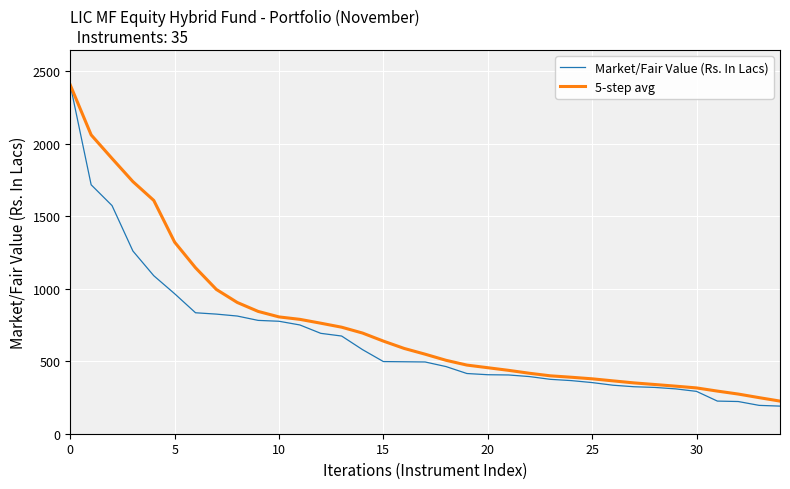

Rank the series by their average value, from lowest to highest.

Market/Fair Value (Rs. In Lacs), 5-step avg